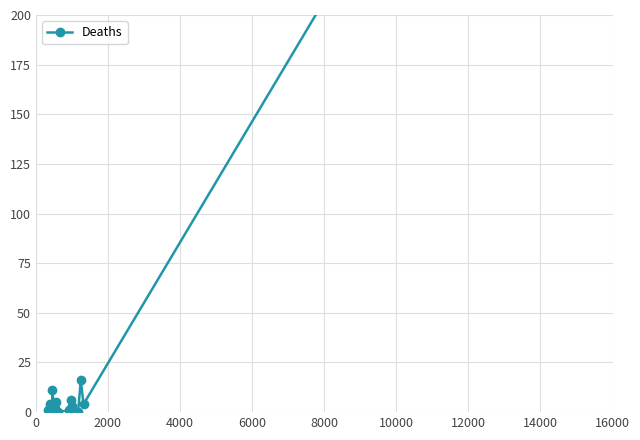

What is the difference between the maximum and minimum values?

1789